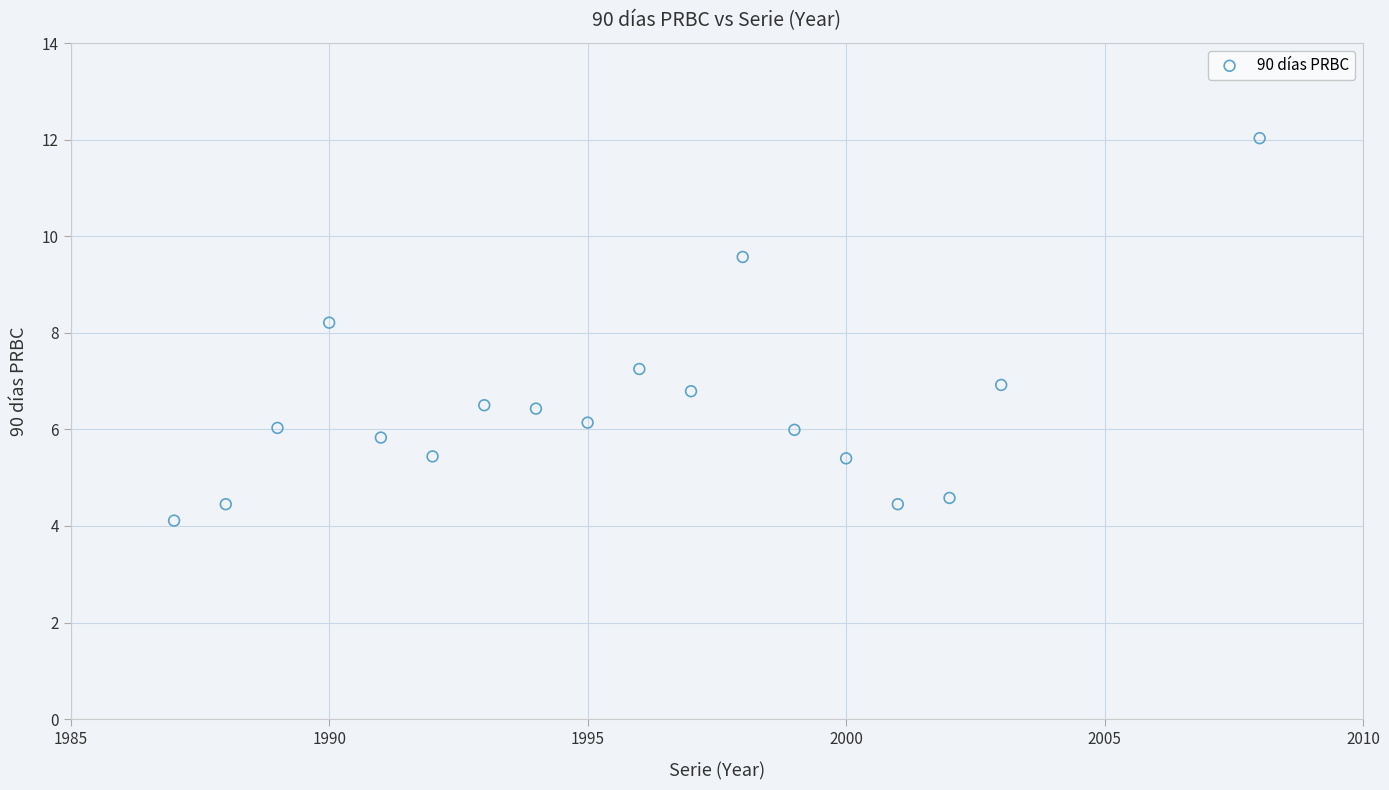

What Y value in the scatter plot is closest to 8?

8.2